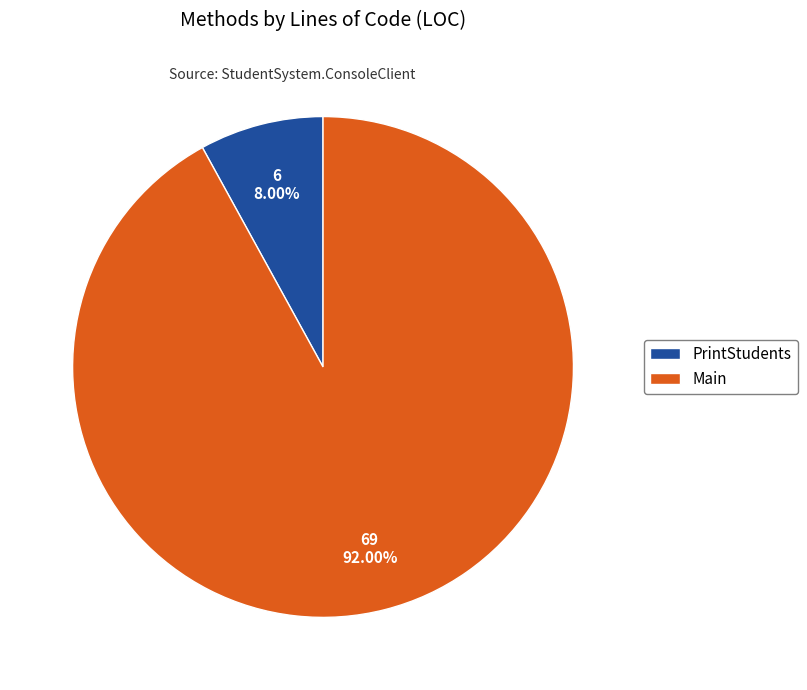

To the nearest percent, what is the combined percentage of Main and PrintStudents?

100%